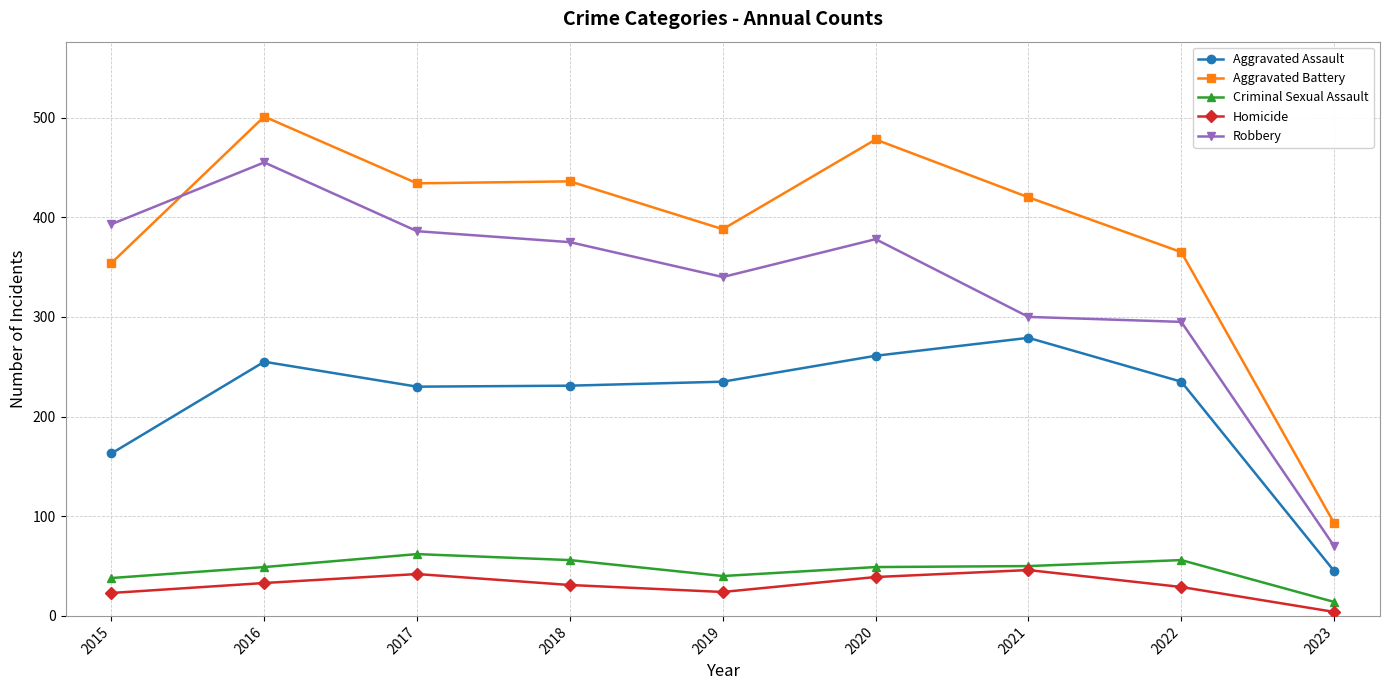

At which category does Robbery reach its first local peak?

2016